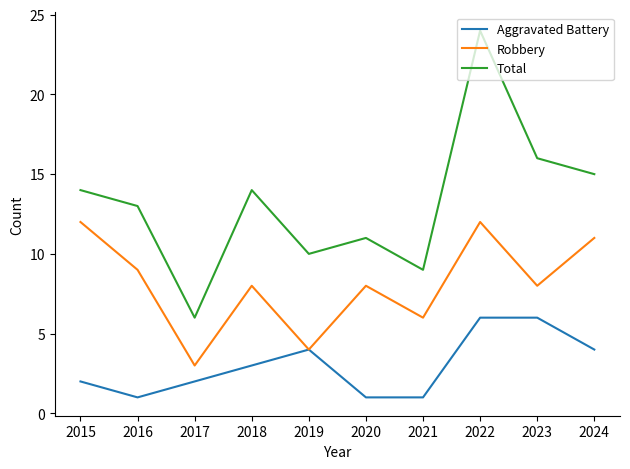

Rank the series by their maximum value, from lowest to highest.

Aggravated Battery, Robbery, Total